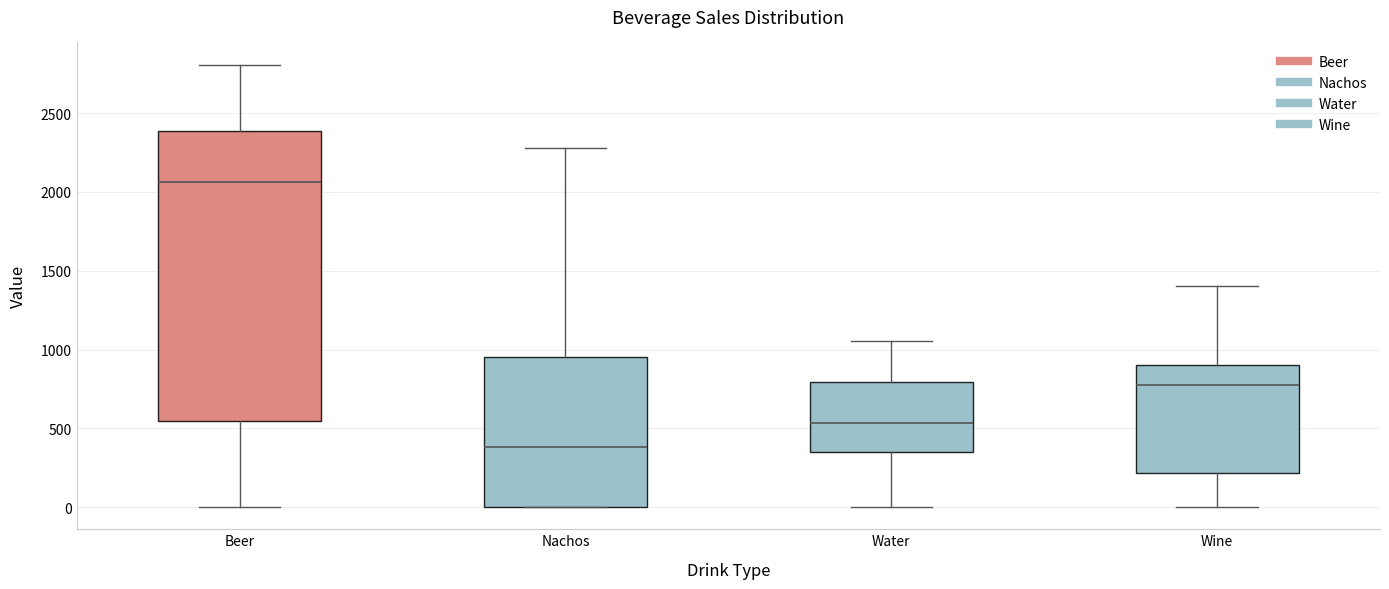

Where is the upper edge of the box for Wine on the y-axis? The values are not printed on the chart, so give them approximately, as read against the axis.

900